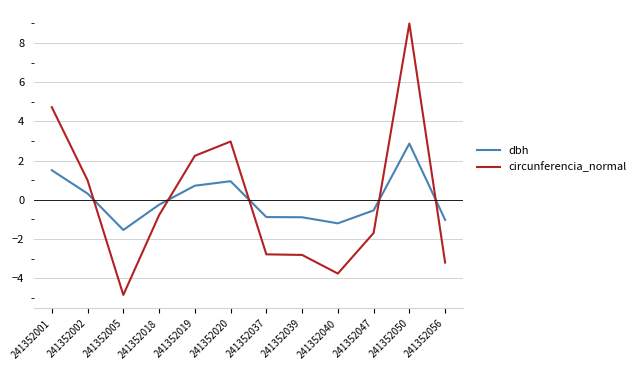

The dbh series shows -0.3 at 241352018. True or false?

True